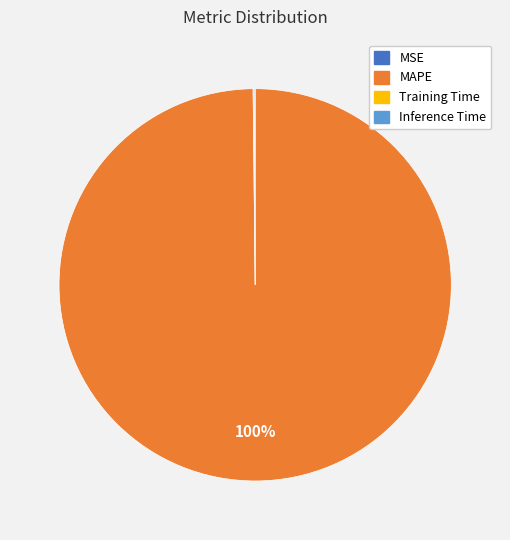

Is there a majority slice in this chart?

Yes